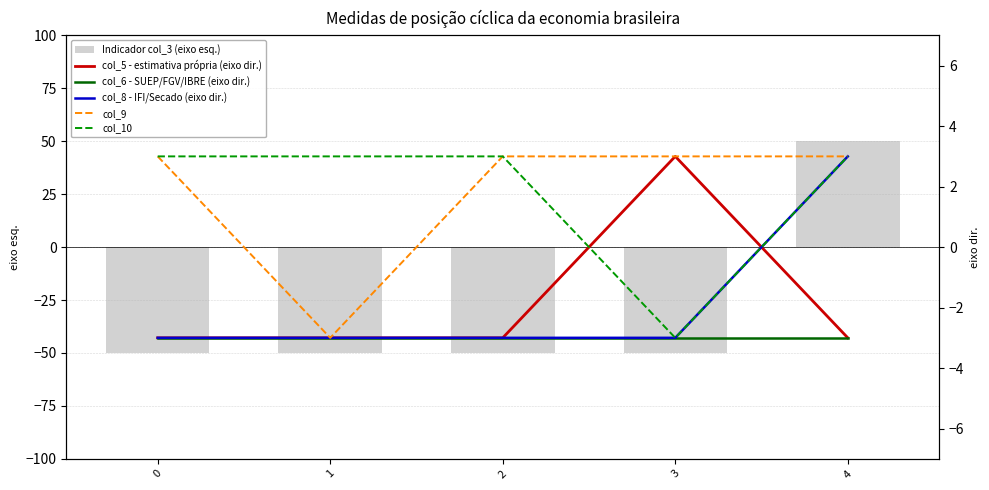

At 2, list the series in order from smallest to largest.

Indicador col_3 (eixo esq.), col_5 - estimativa própria (eixo dir.), col_6 - SUEP/FGV/IBRE (eixo dir.), col_8 - IFI/Secado (eixo dir.), col_9, col_10